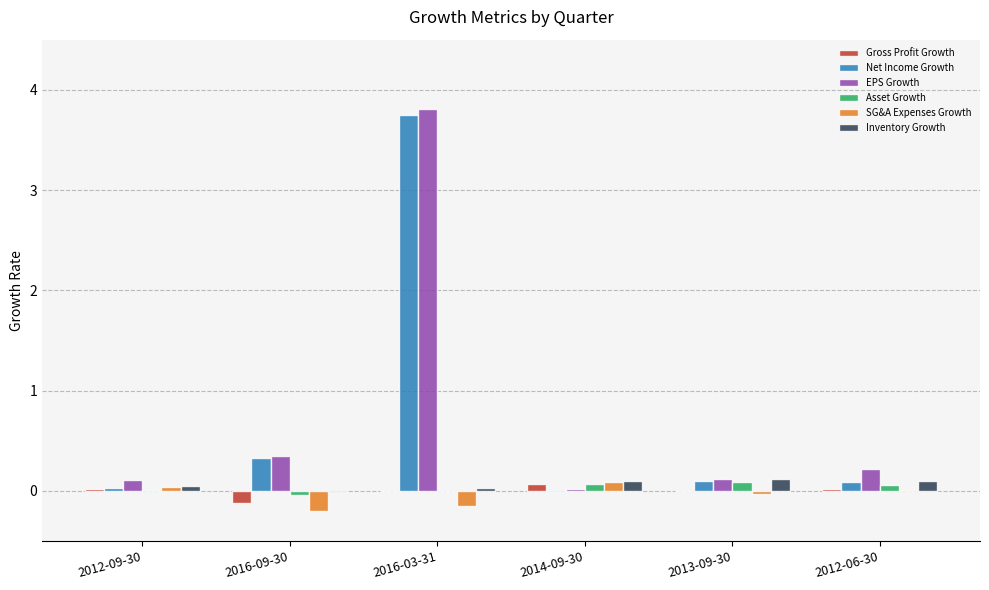

The value of Net Income Growth at 2014-09-30 is -0.0. True or false?

True